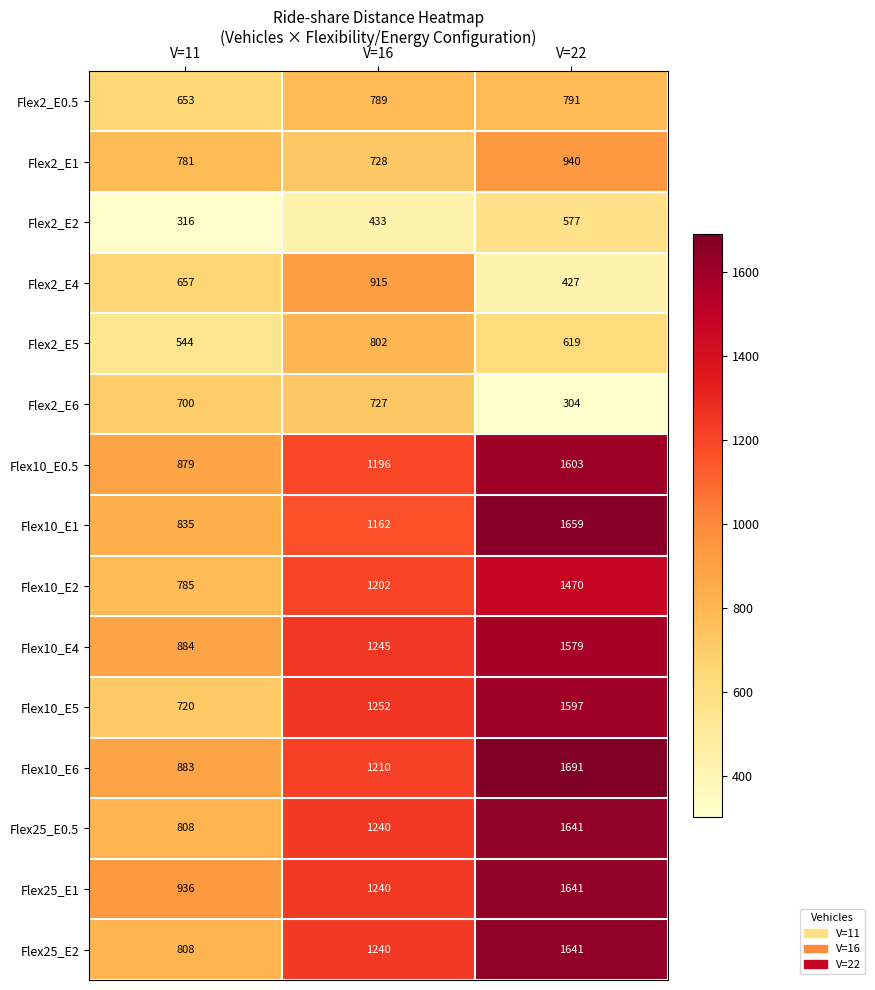

What is the difference between the maximum and second lowest values in the Flex10_E1 series?

497